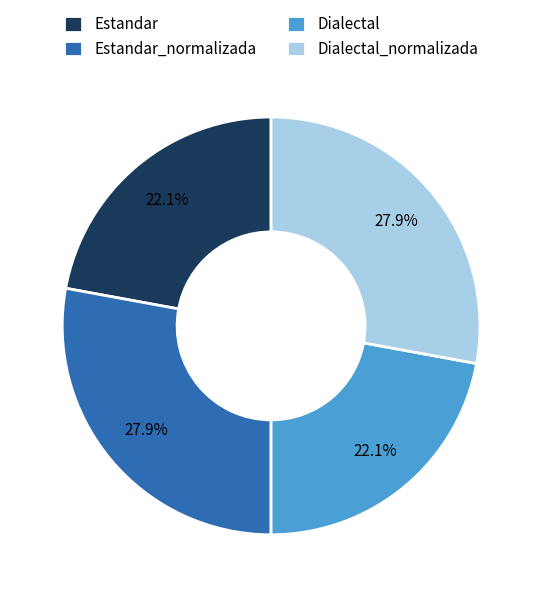

How many segments does this pie chart have?

4